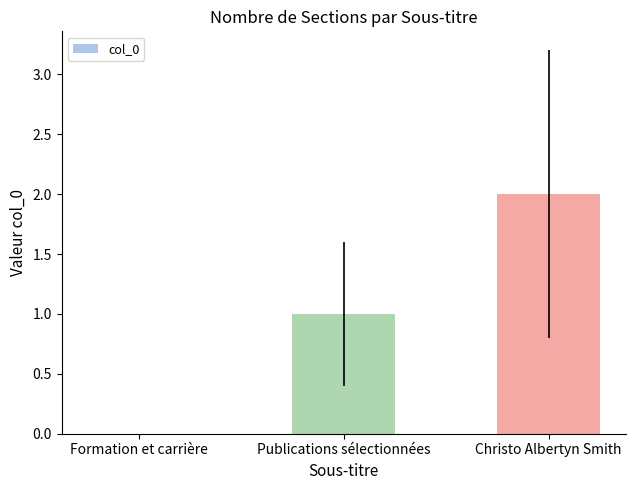

What is the sum of all values?

3